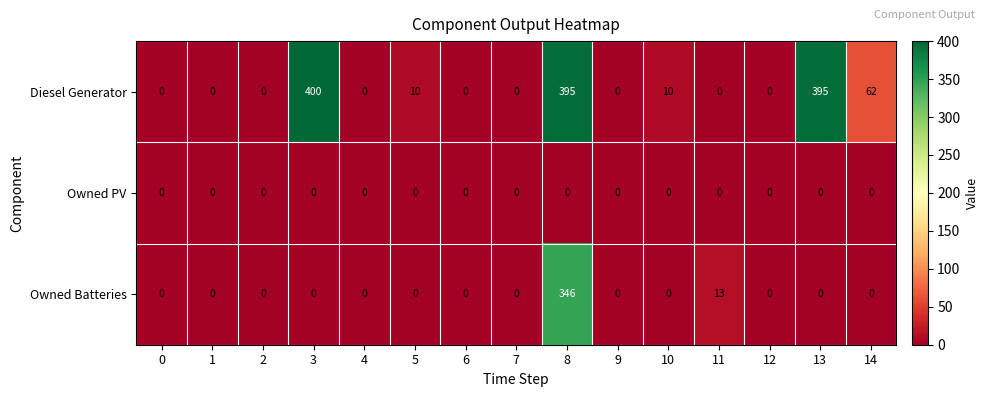

Which category has the highest value in the Diesel Generator series?

3